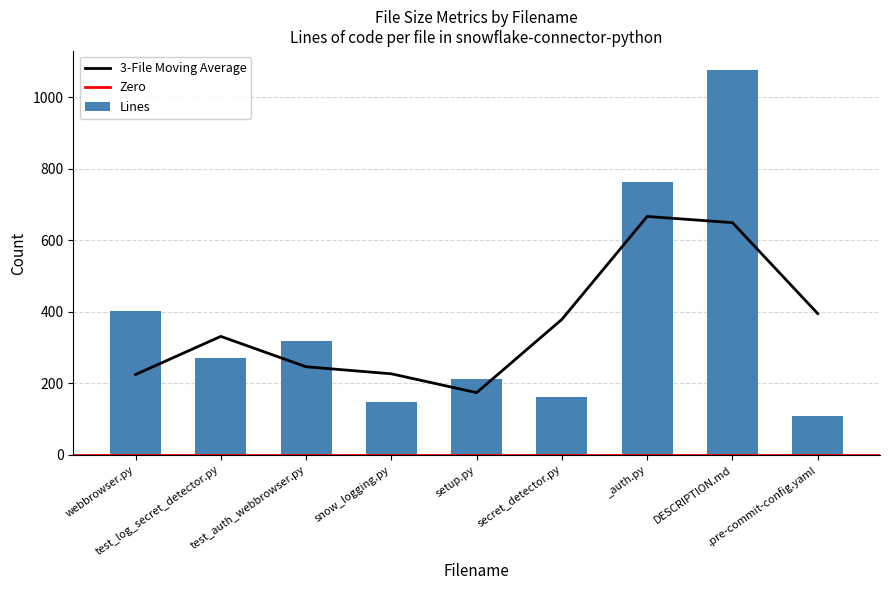

How many groups of bars are there?

9